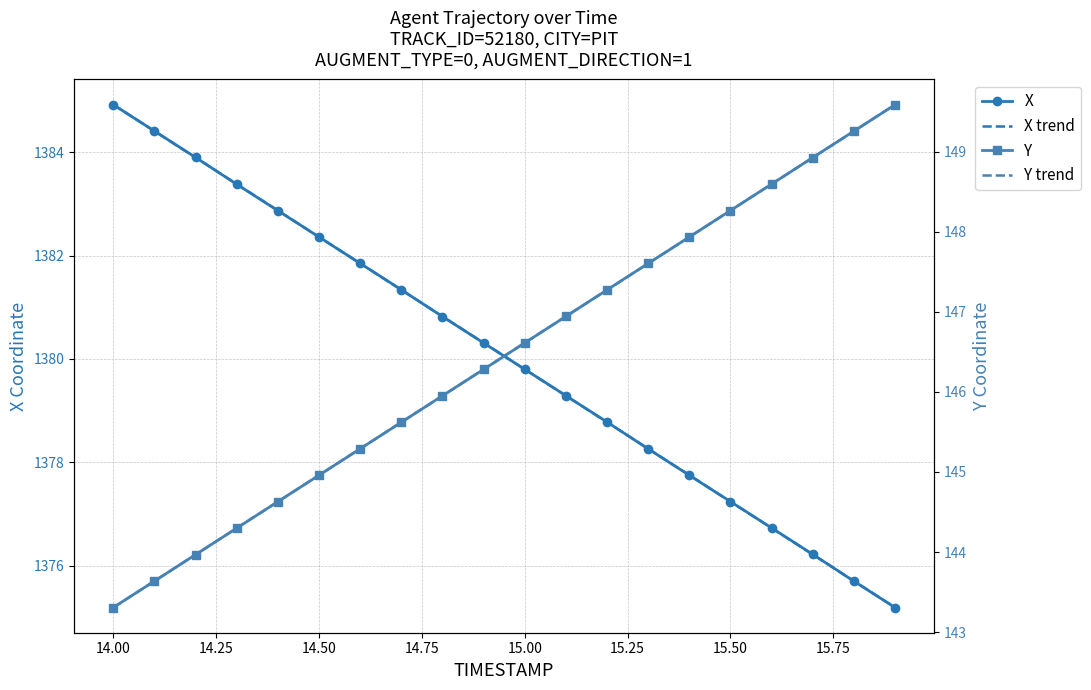

Which category has the highest value in the X series?

14.00